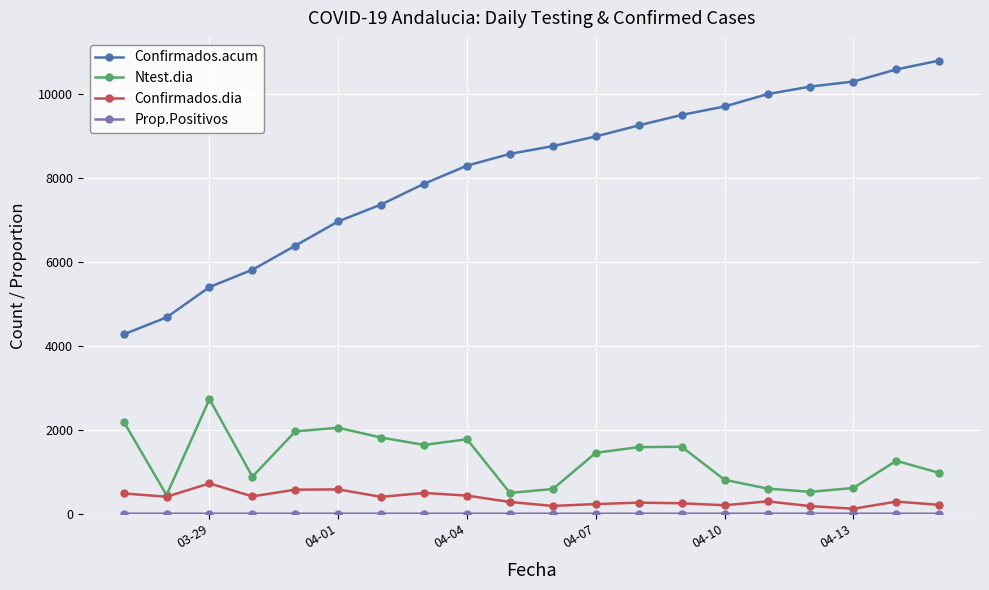

What is the value of the Confirmados.acum point at the 4th from the left?

5818.0